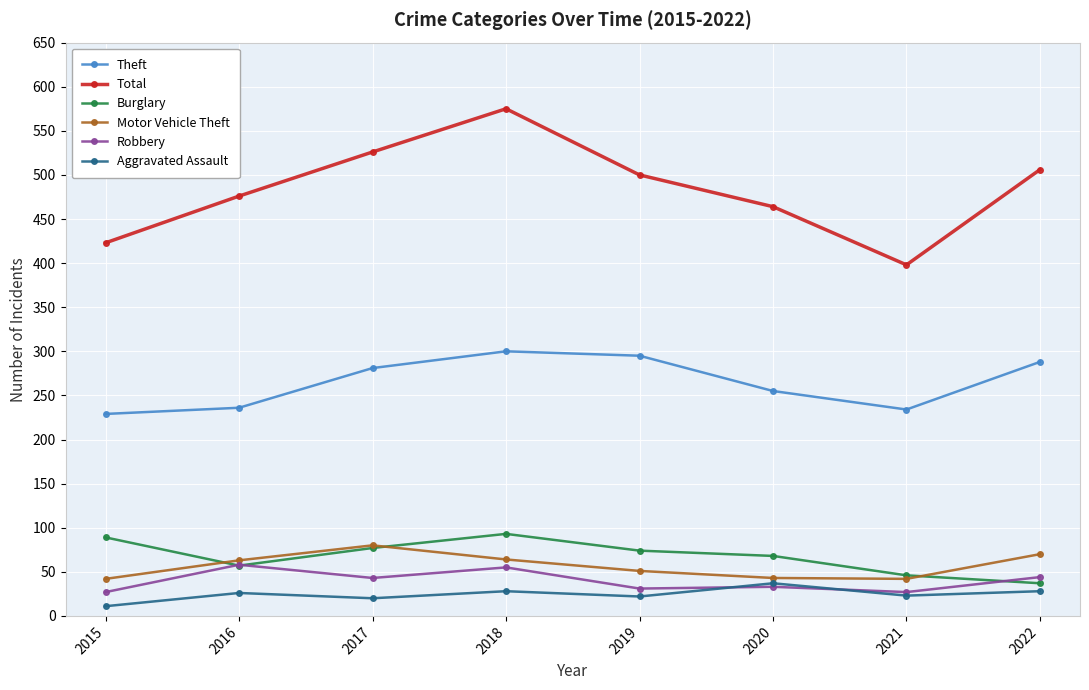

What is the value of the Total point at the 7th from the left?

398